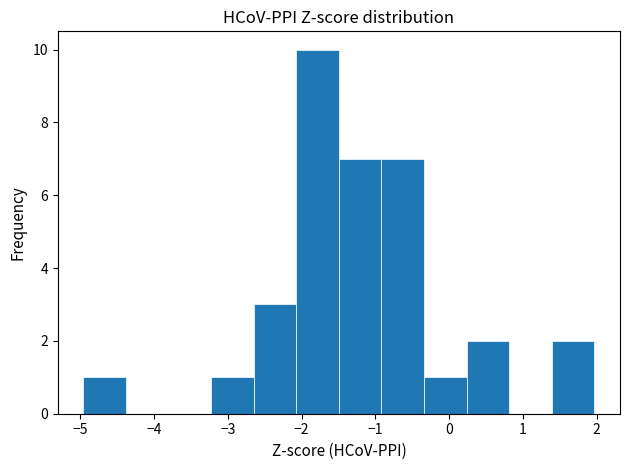

Reading left to right, list every bar in this chart as the range it spans on the x-axis followed by its height. Neither the bar edges nor the heights are printed on the chart, so give them approximately, as read against the axes.

-5.0 to -4.4: 1
-4.4 to -3.8: 0
-3.8 to -3.2: 0
-3.2 to -2.6: 1
-2.6 to -2.1: 3
-2.1 to -1.5: 10
-1.5 to -0.9: 7
-0.9 to -0.3: 7
-0.3 to 0.2: 1
0.2 to 0.8: 2
0.8 to 1.4: 0
1.4 to 2.0: 2